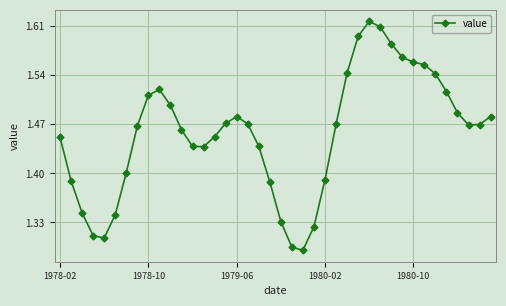

How many values are between 1 and 2?

40